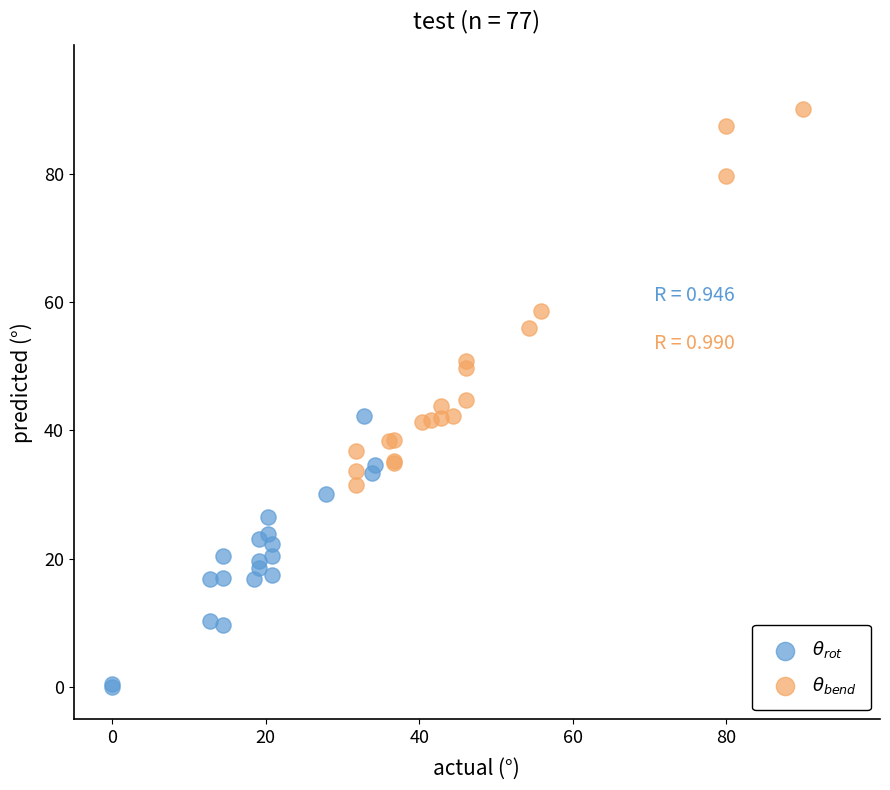

Which series contains the highest Y value?

$\theta_{bend}$